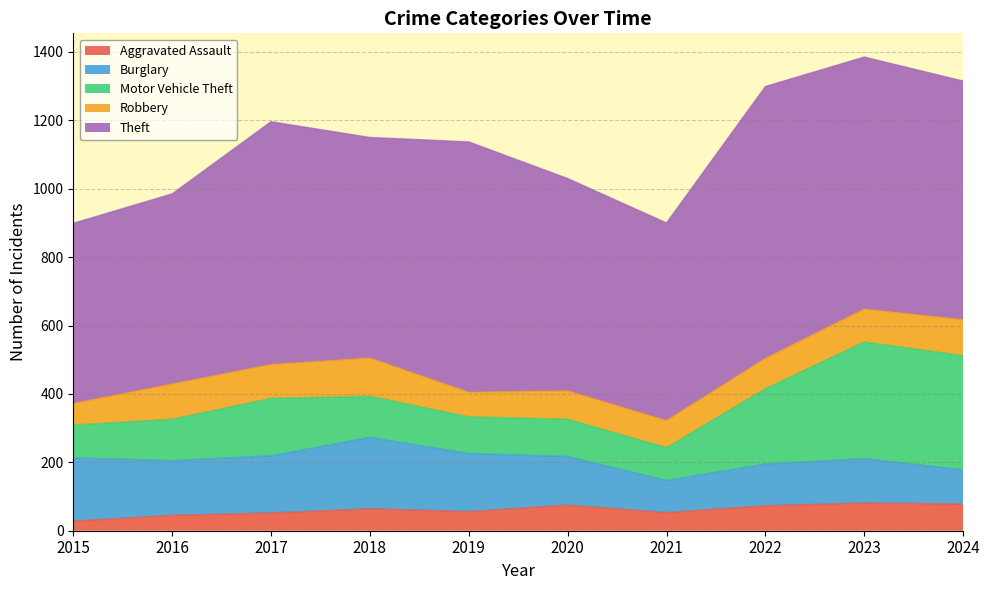

What are all the series names shown in the legend?

Aggravated Assault, Burglary, Motor Vehicle Theft, Robbery, Theft